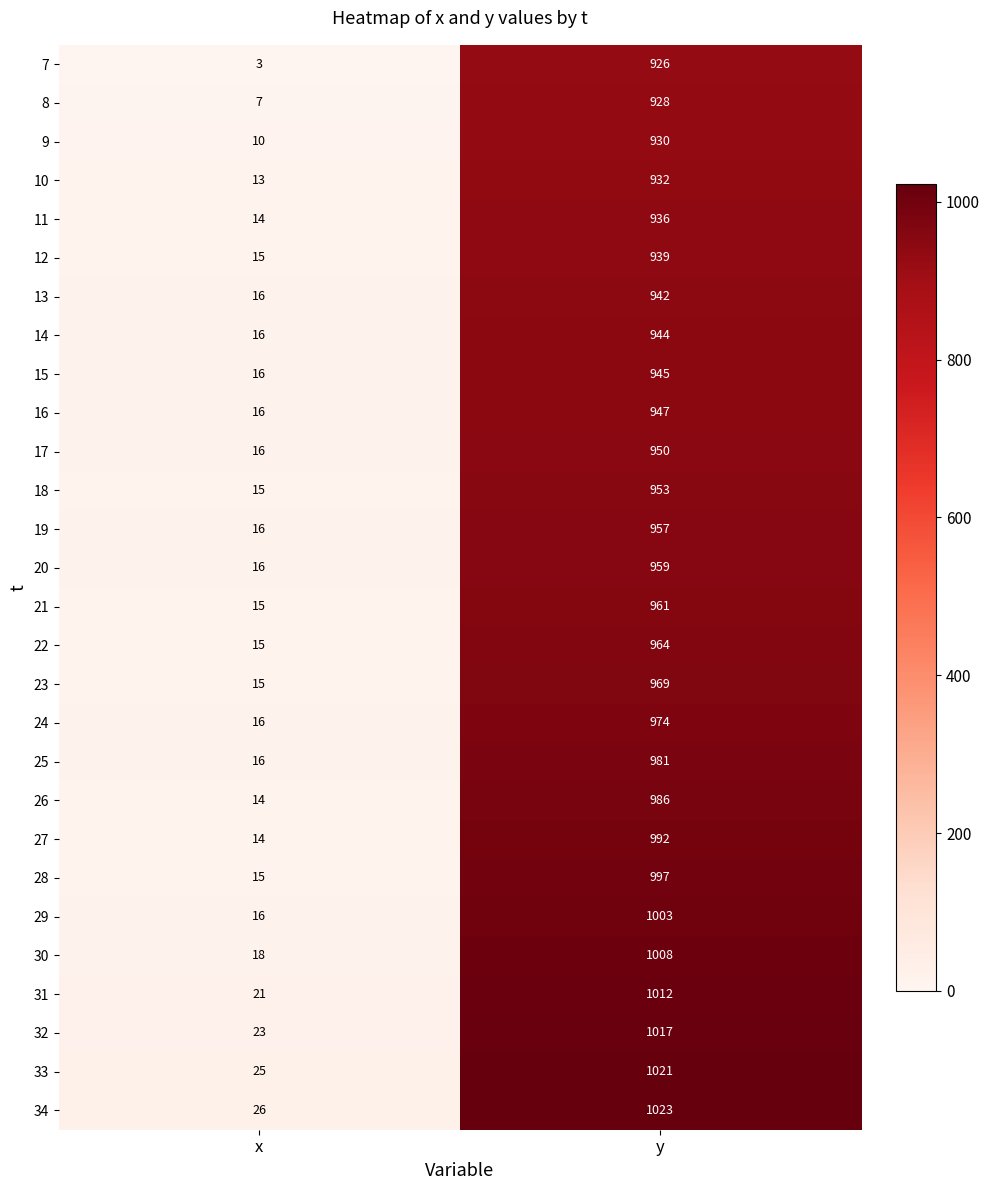

Is it true that 28 equals 997 at y?

True